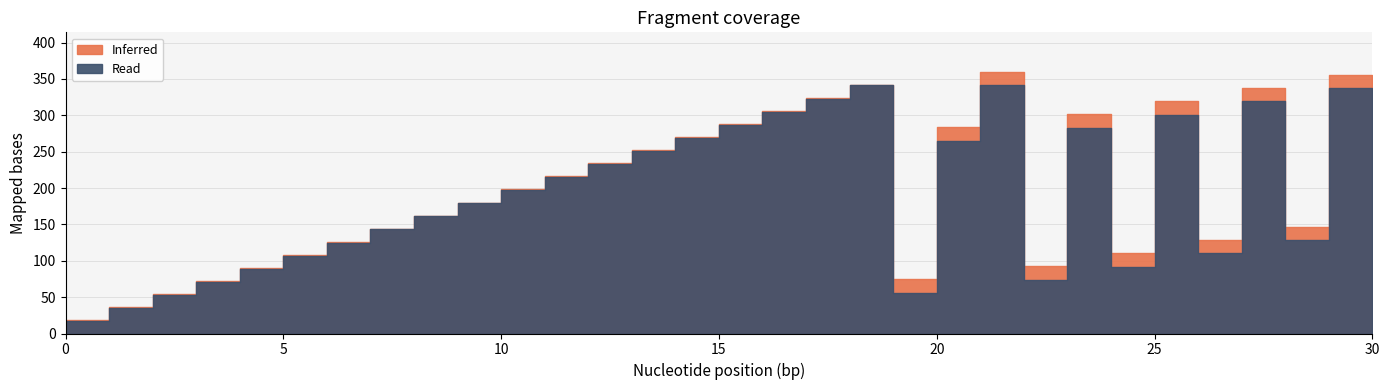

The Inferred series shows 151 at 12. True or false?

False